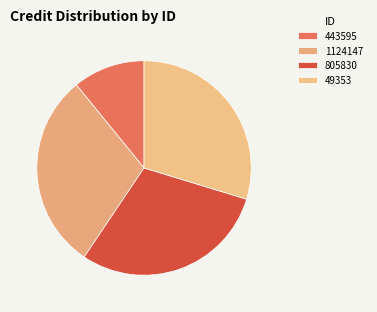

The 49353 slice represents 25% of the pie. True or false?

False